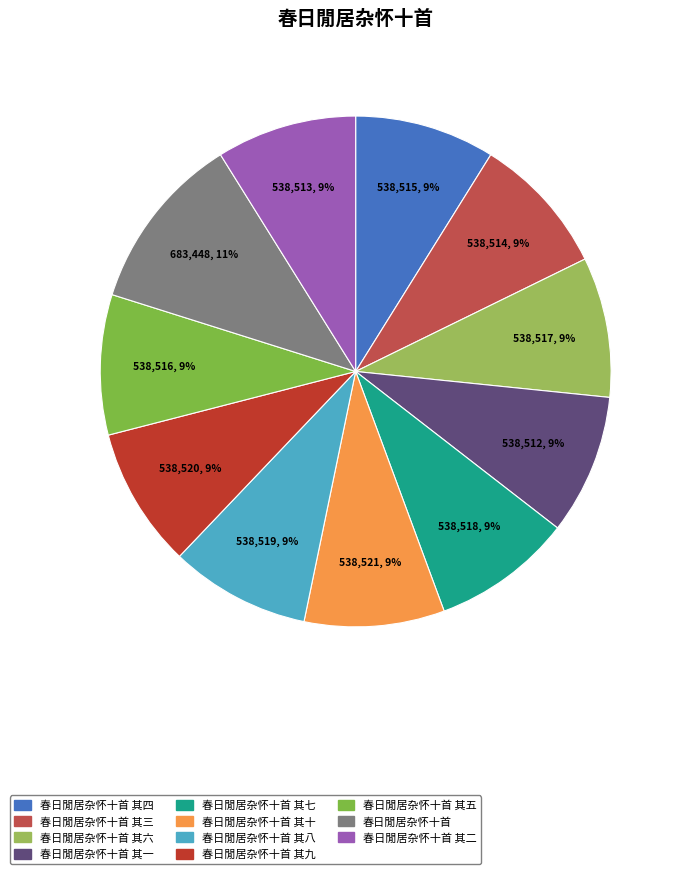

The 春日閒居杂怀十首 其八 slice represents 9% of the pie. True or false?

True